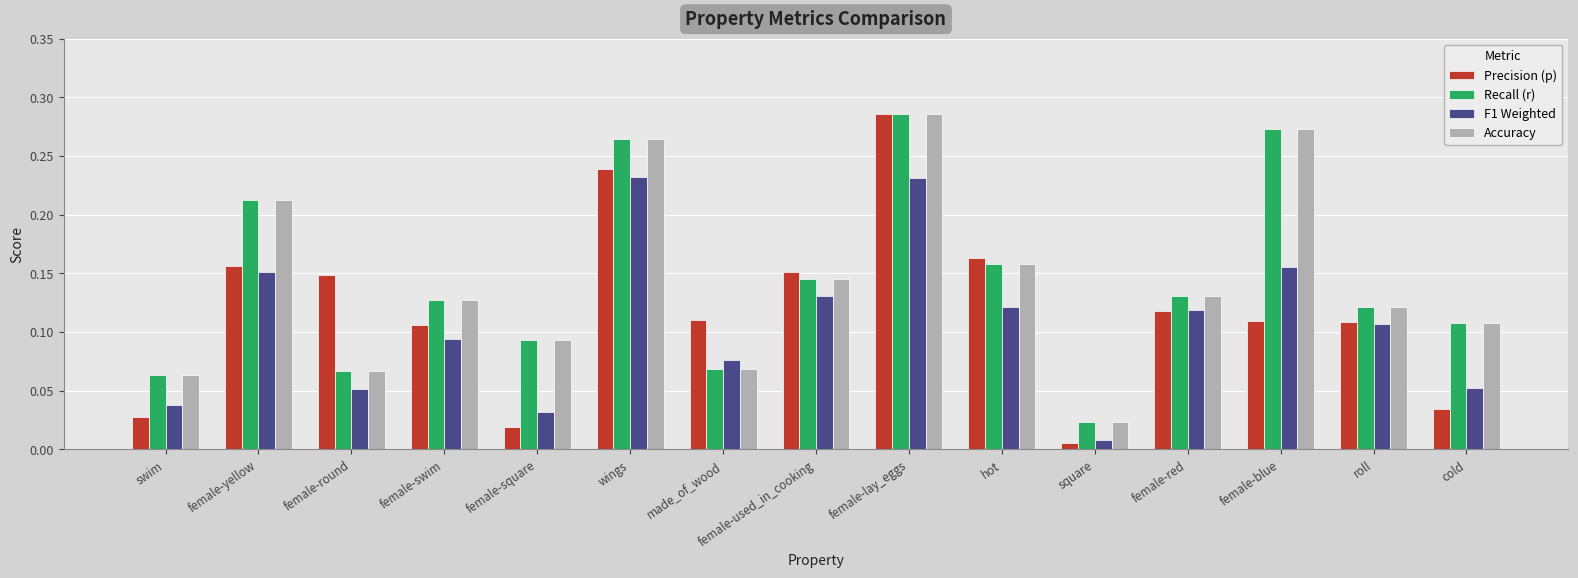

Where is Accuracy nearest to the value 0?

square